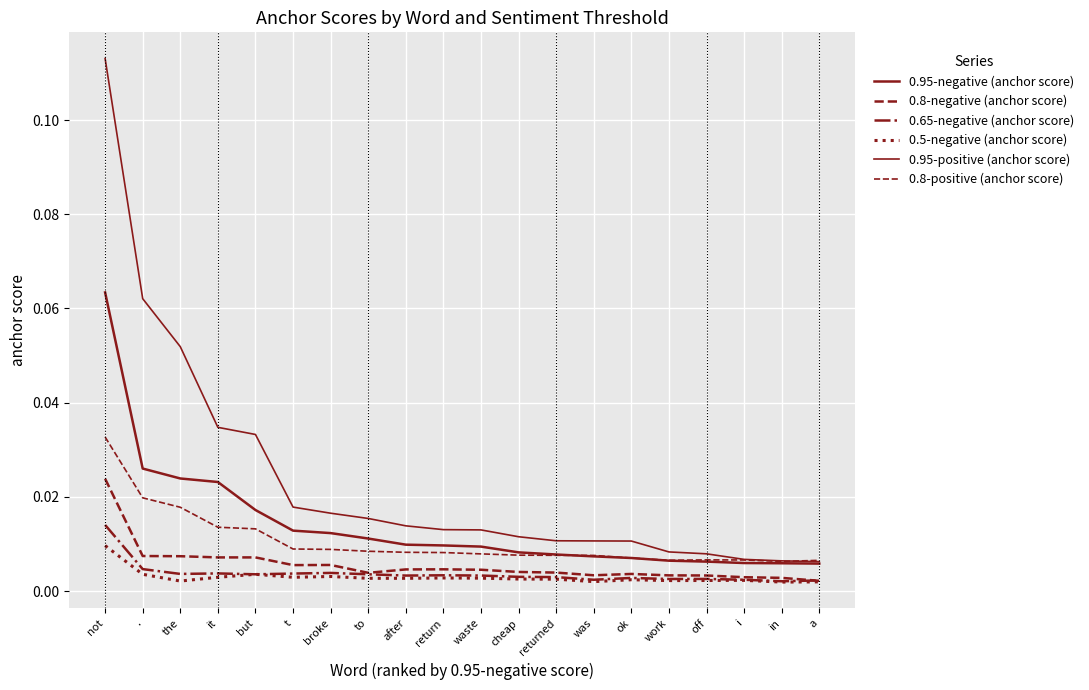

Where do 0.8-negative (anchor score) and 0.65-negative (anchor score) first cross each other?

in and a